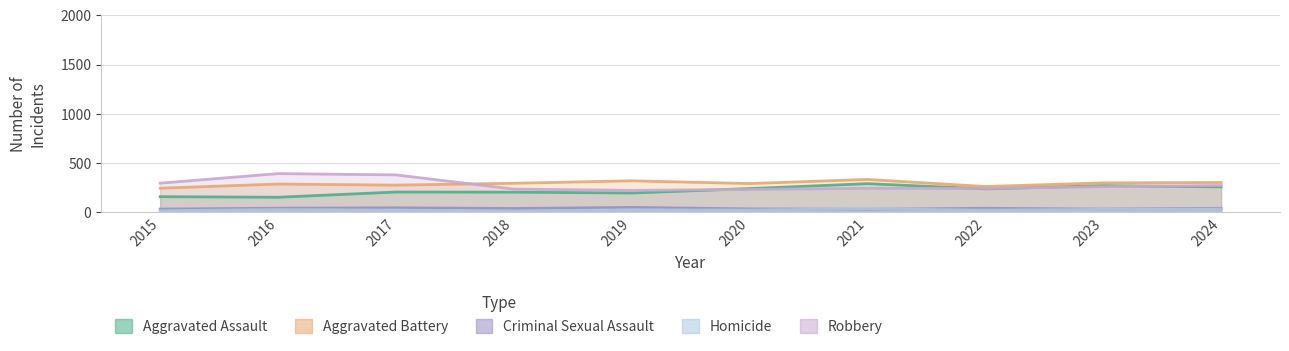

What is the difference between the maximum and second lowest values in the Aggravated Battery series?

72